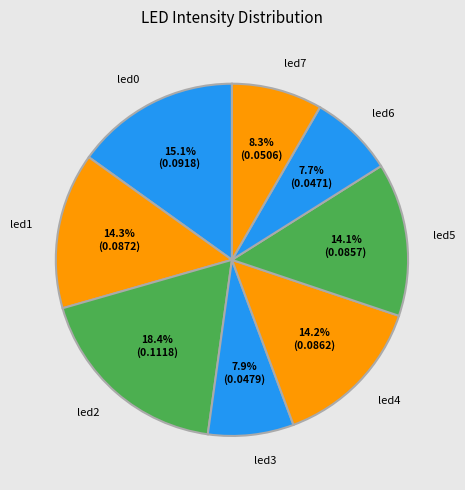

Which slice is the largest?

led2